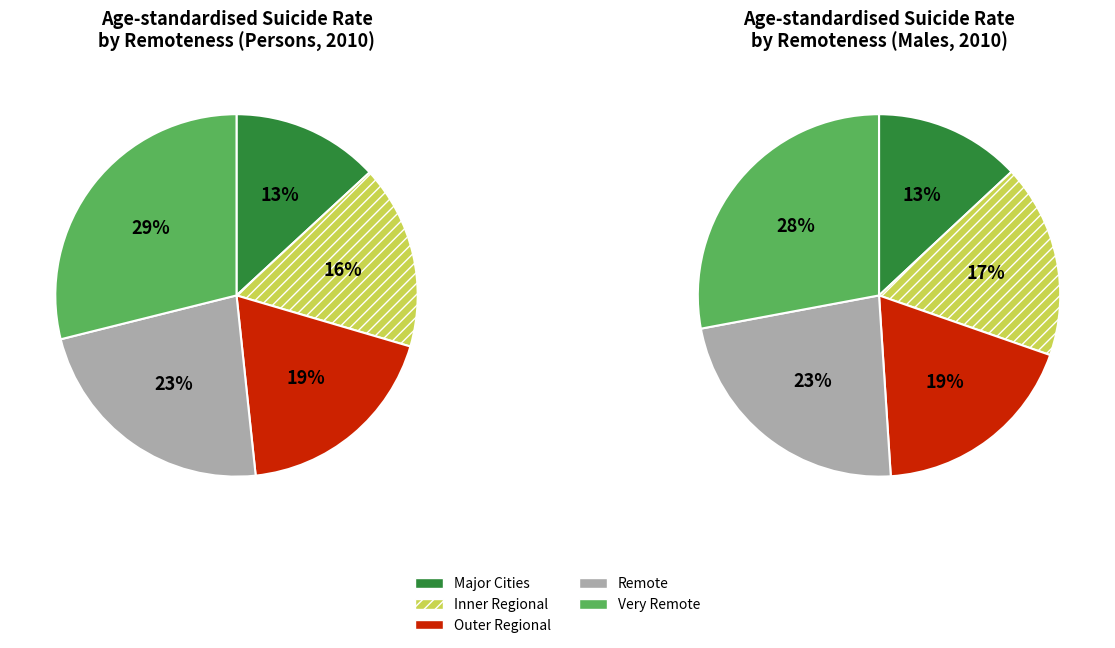

Approximately how many times larger is the value at Major Cities compared to Inner Regional?

0.8